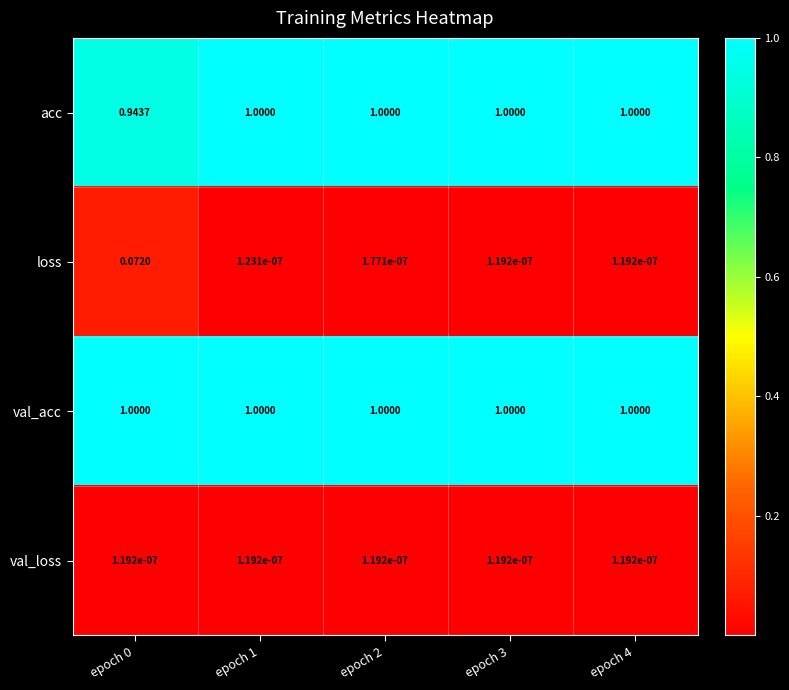

Which series has the widest spread of values?

loss